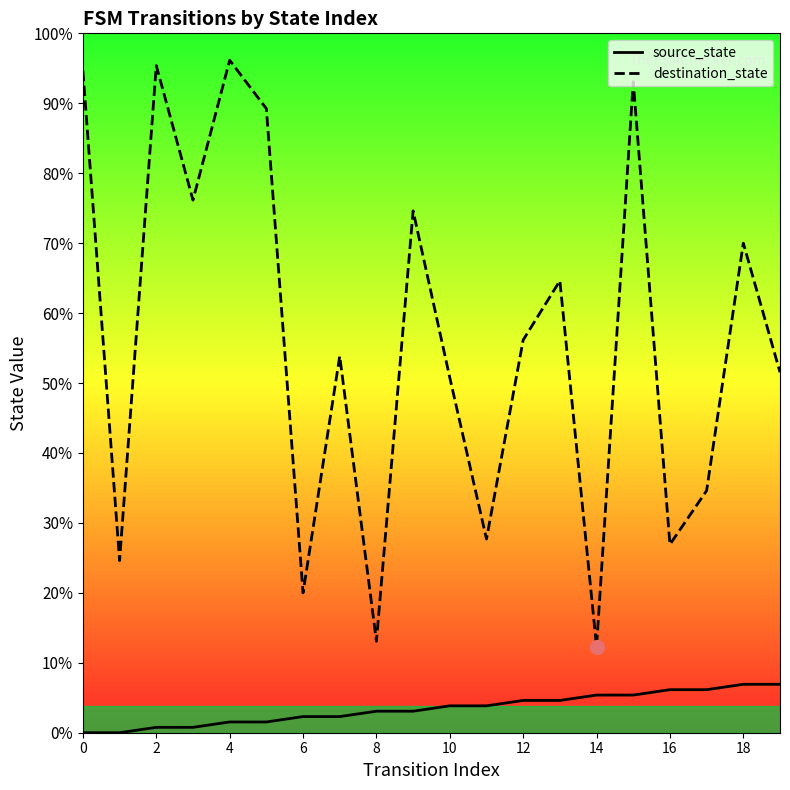

Rank the series by their maximum value, from highest to lowest.

destination_state, source_state